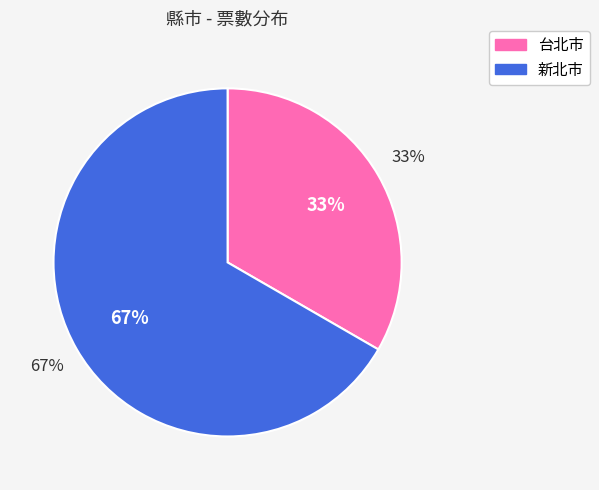

What percentage is the 新北市 slice, to the nearest percent?

67%